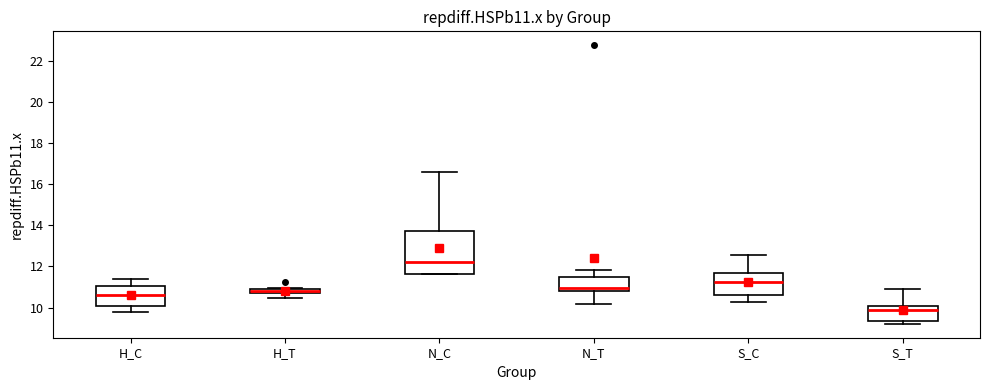

Where does the median line of the box for N_T sit on the y-axis? The values are not printed on the chart, so give them approximately, as read against the axis.

11.0